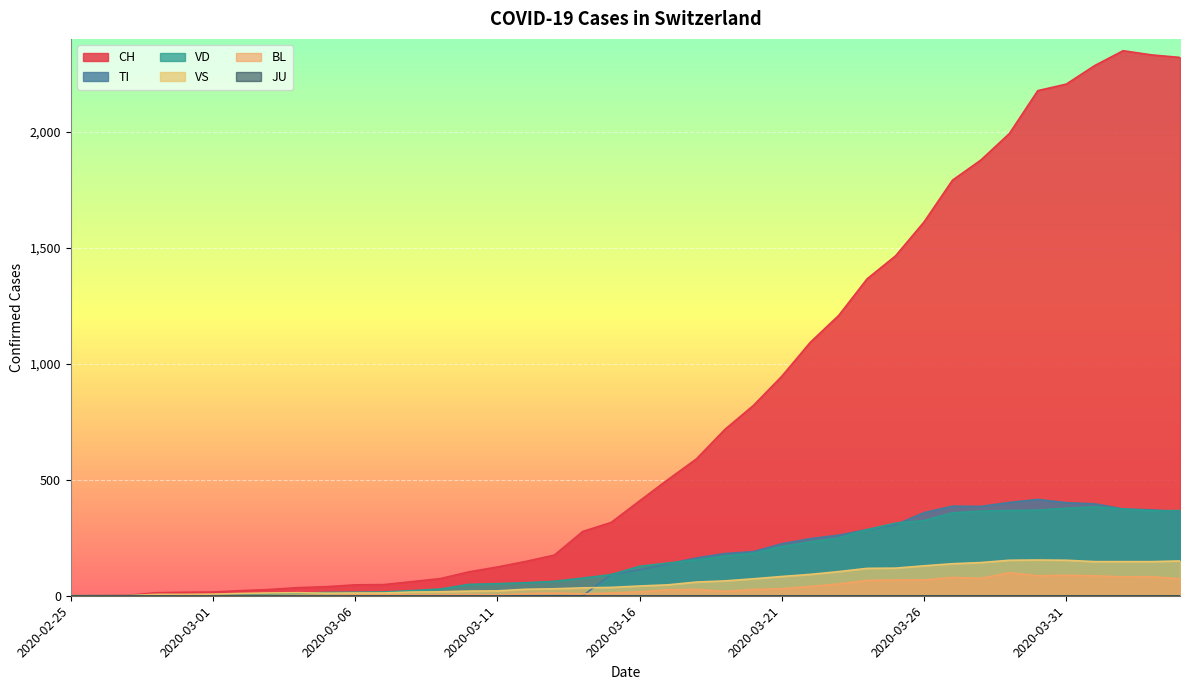

How many lines are shown in the chart?

6